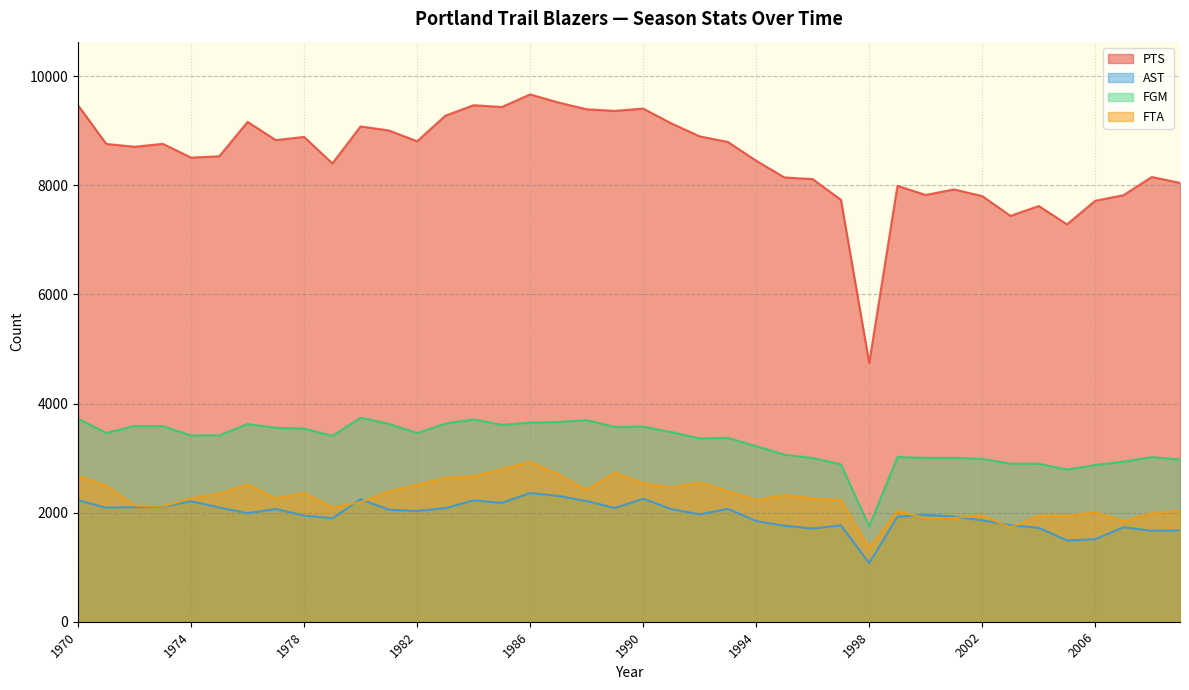

What is the value of the FTA point at the 12th from the left?

2387